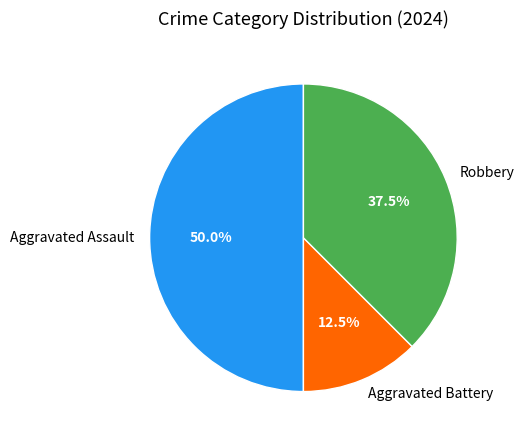

What percentage is NOT represented by Robbery?

62.5%